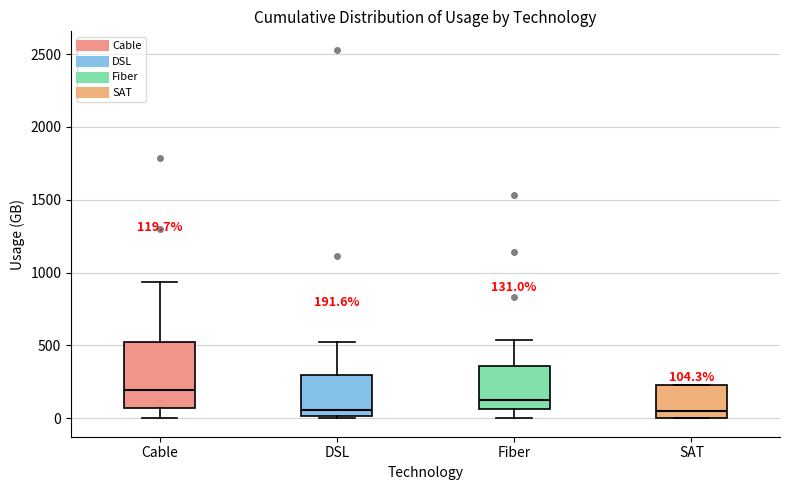

Which box is the tallest, from its lower edge to its upper edge?

Cable